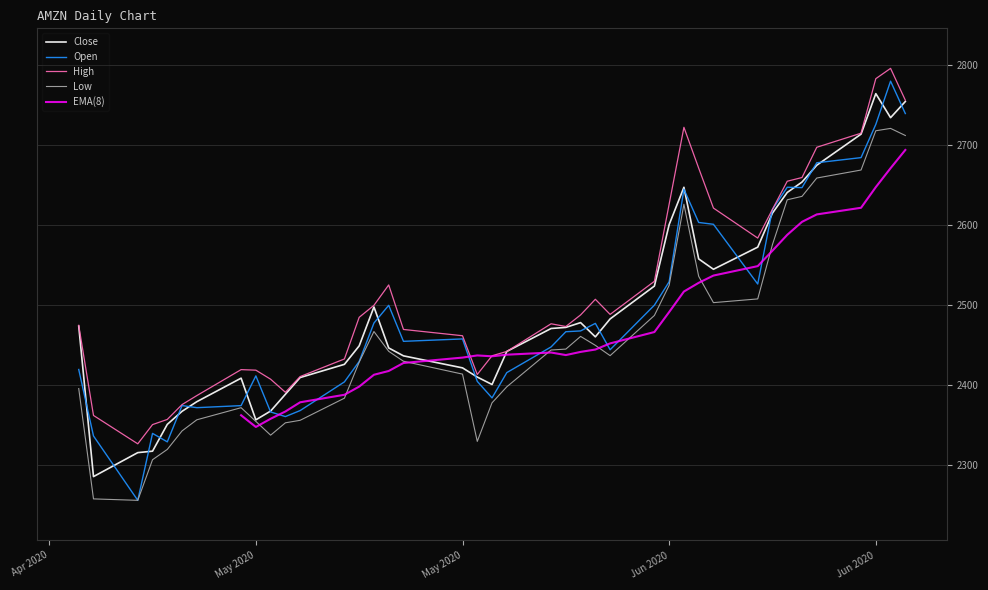

What is the sum of all High values?

100725.8